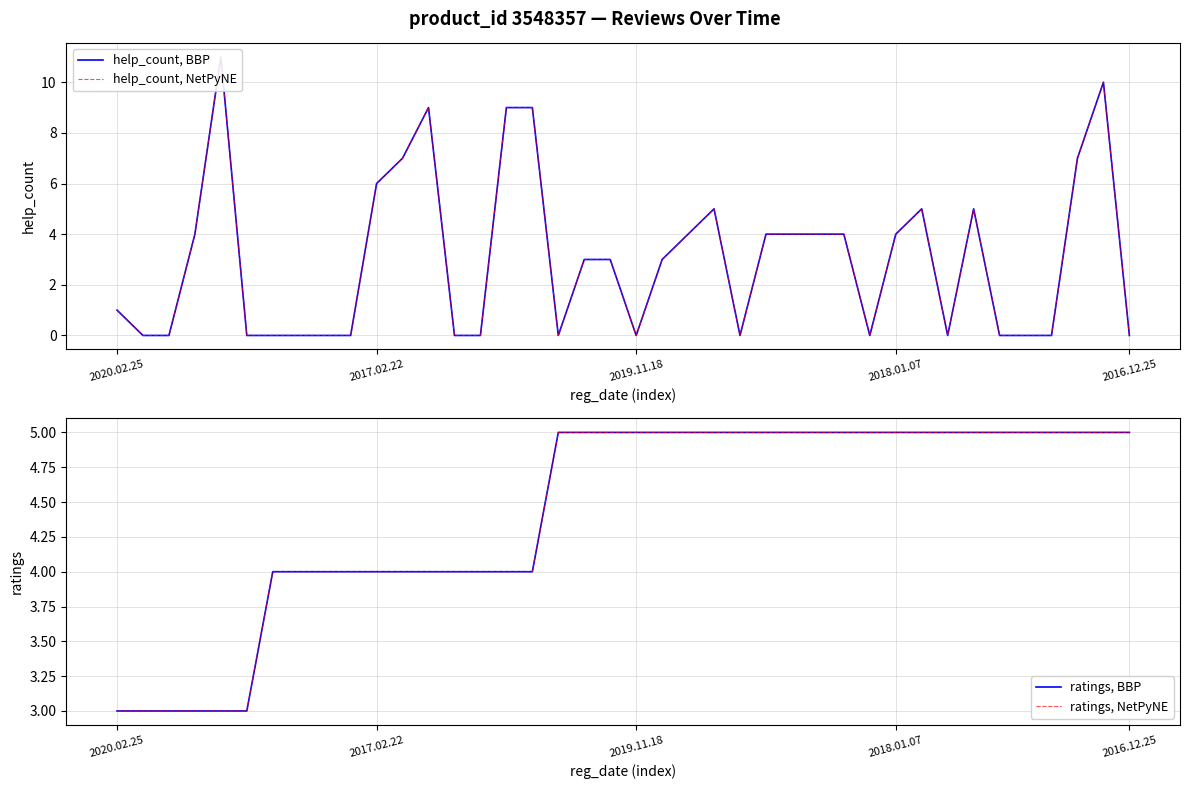

At which category does the chart reach its peak across all series?

2016.12.25